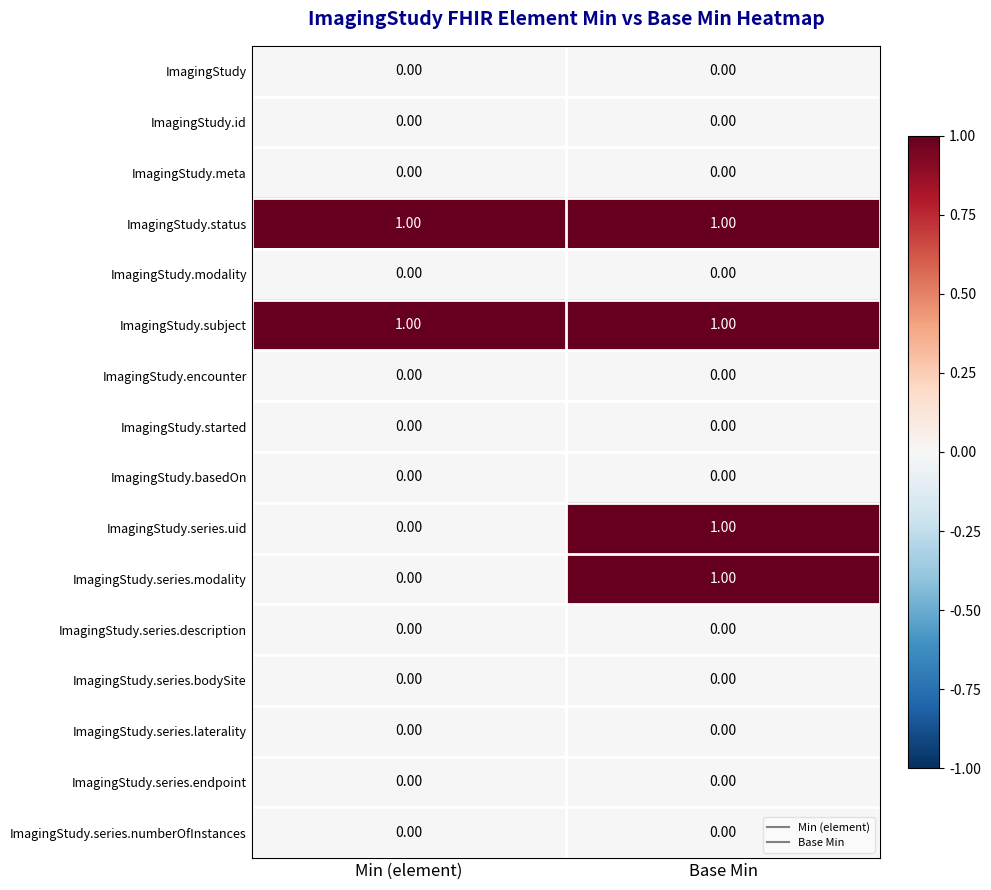

Count the number of data series in this chart.

16